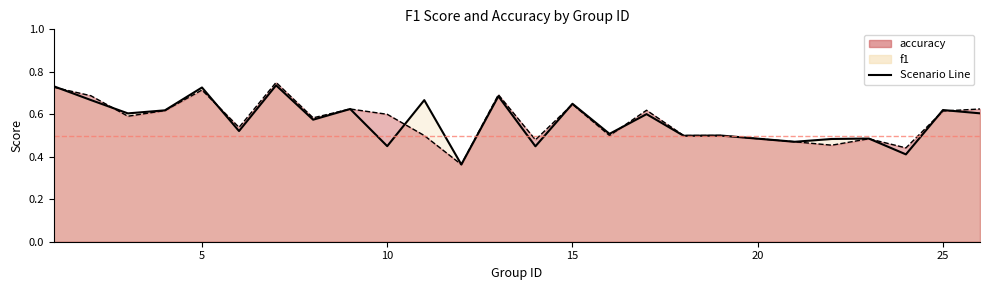

What is the difference between the second highest and minimum values in the accuracy line series?

0.4